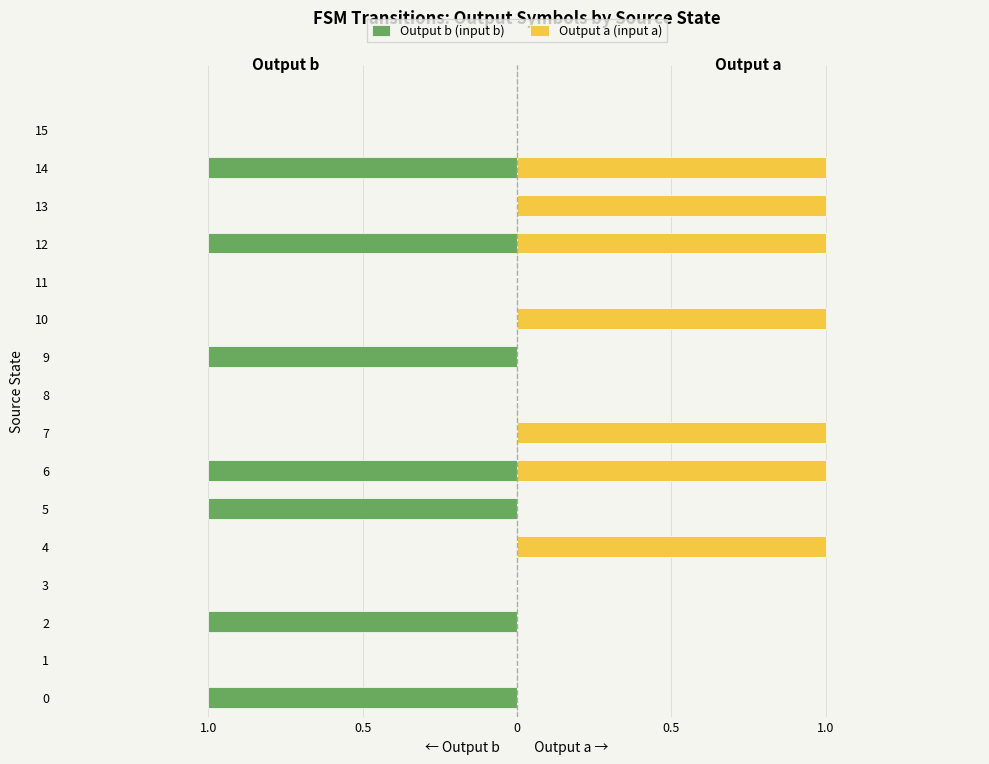

How many groups of bars are there?

16